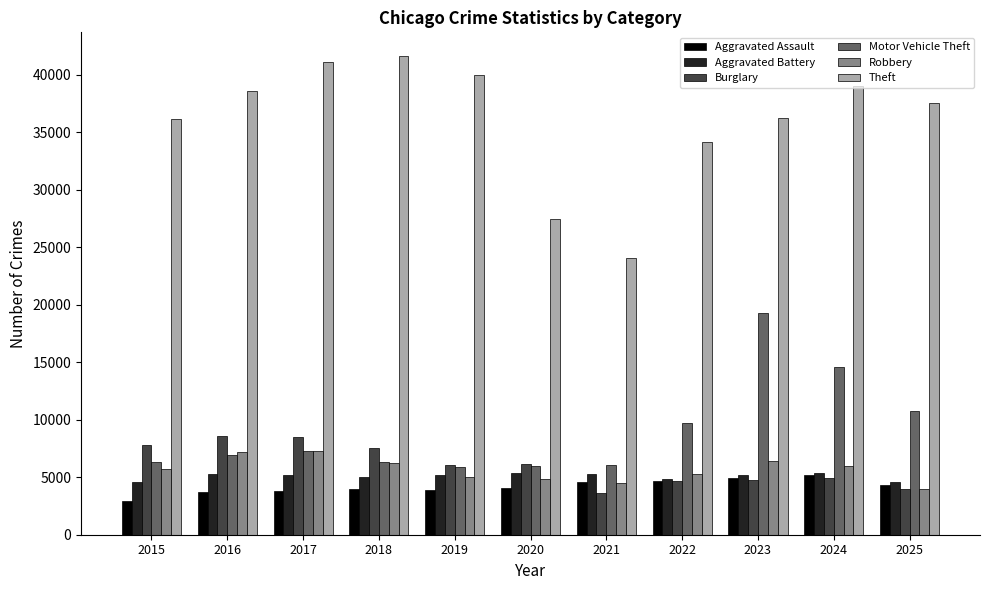

At how many categories does at least one series exceed 40191?

2